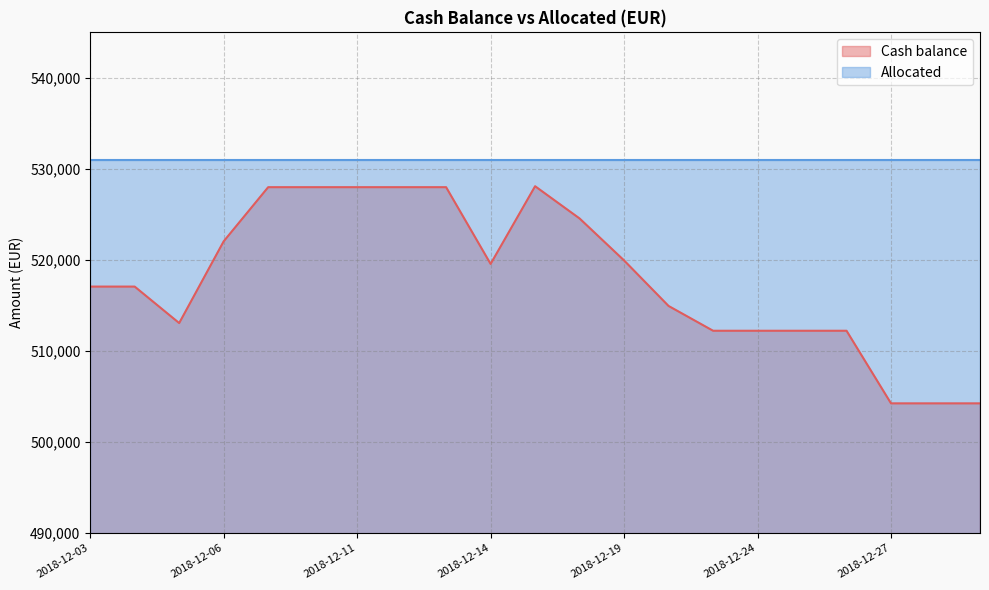

List the labels in order of value, largest first.

2018-12-17, 2018-12-07, 2018-12-10, 2018-12-11, 2018-12-12, 2018-12-13, 2018-12-18, 2018-12-06, 2018-12-19, 2018-12-14, 2018-12-03, 2018-12-04, 2018-12-20, 2018-12-05, 2018-12-21, 2018-12-24, 2018-12-25, 2018-12-26, 2018-12-27, 2018-12-28, 2018-12-31